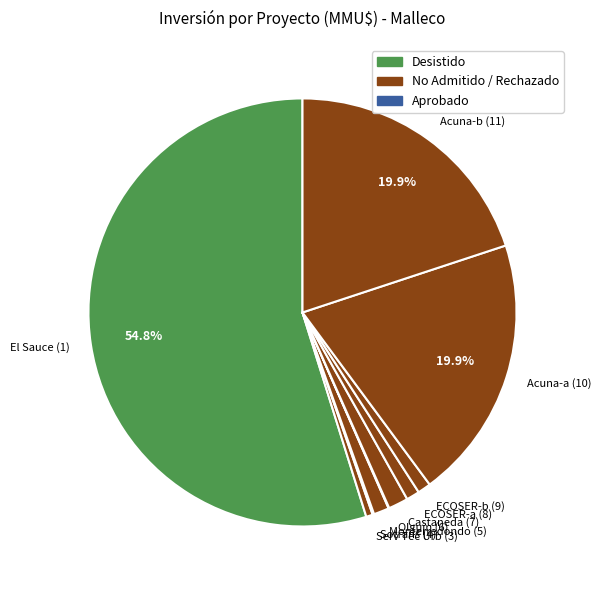

Is El Sauce (1) the majority of the pie?

Yes